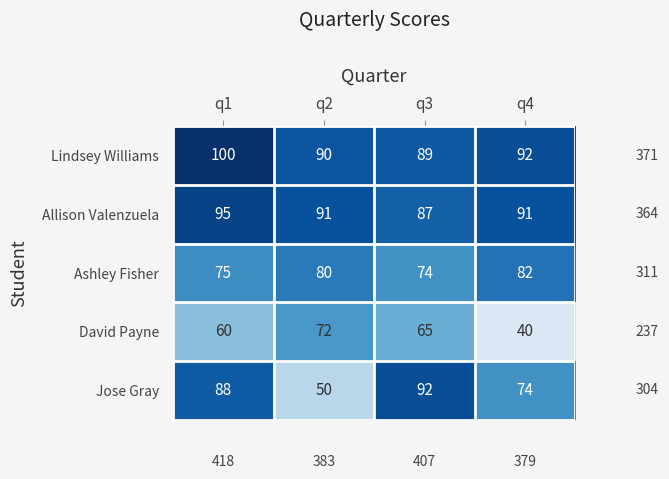

What is the sum of the Allison Valenzuela values at q1 and q2?

186